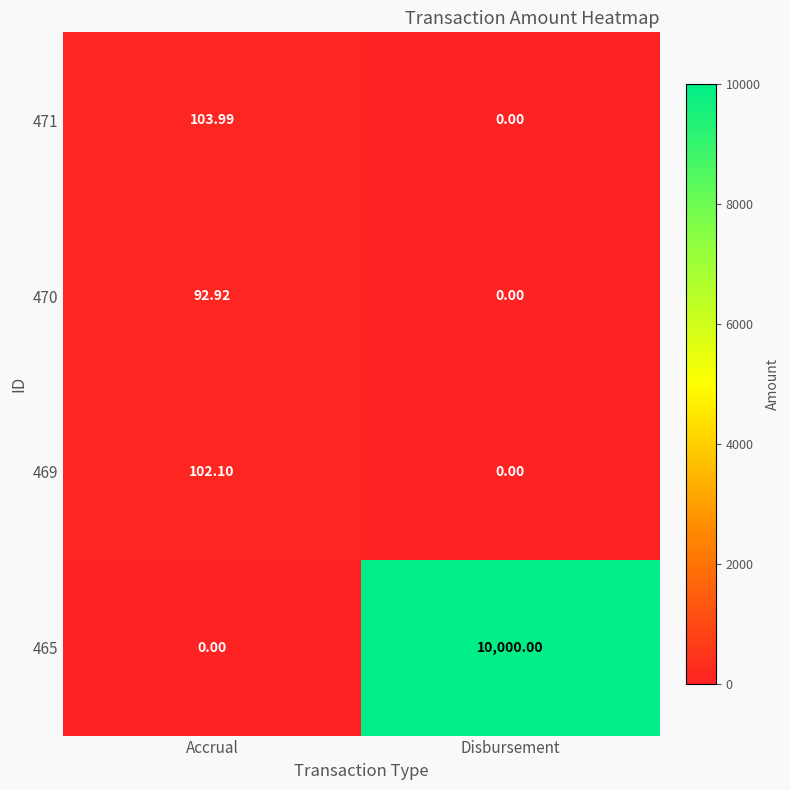

At which category is the sum across all series the highest?

Disbursement